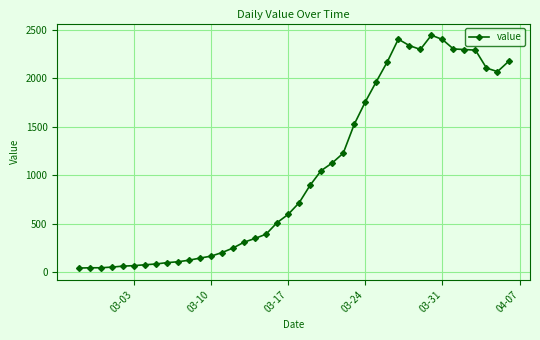

How many data points are less than 714?

20